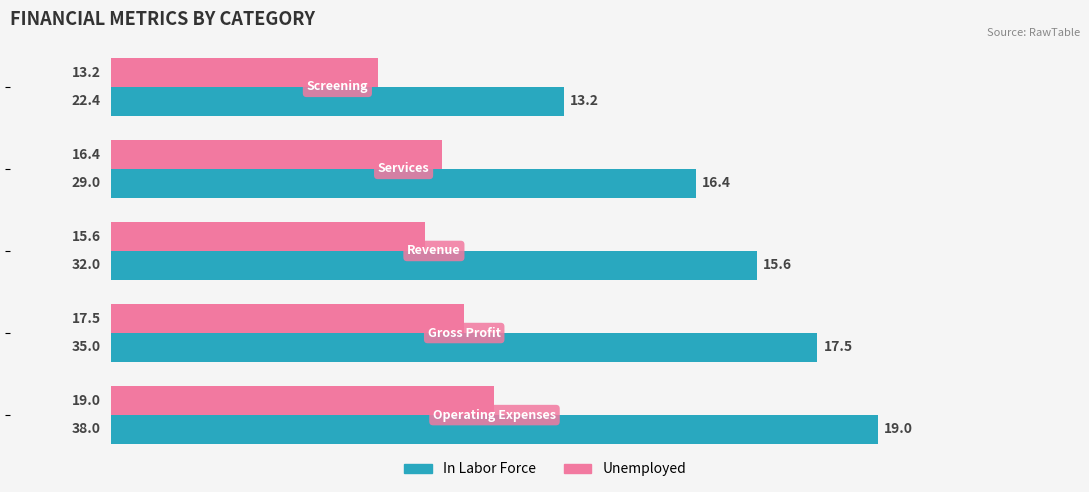

Which series has the largest total across all categories?

In Labor Force